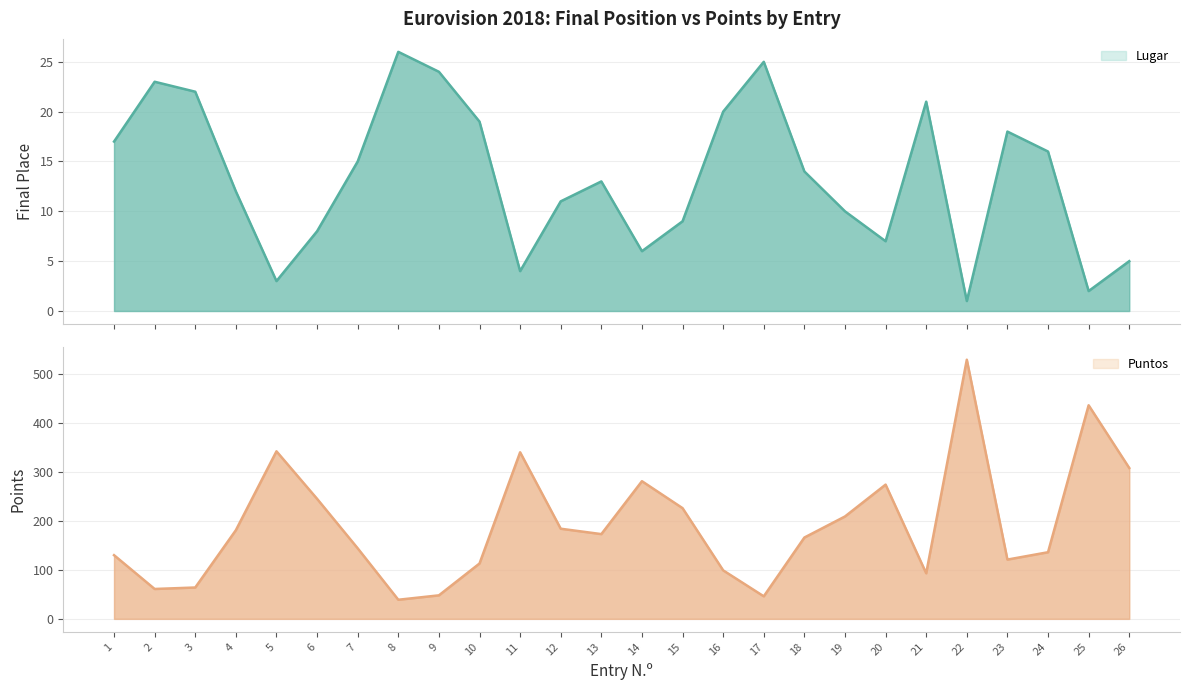

Reading left to right, list all the values displayed in this chart.

Lugar: 17	23	22	12	3	8	15	26	24	19	4	11	13	6	9	20	25	14	10	7	21	1	18	16	2	5
Puntos: 130	61	64	181	342	245	144	39	48	113	340	184	173	281	226	99	46	166	209	274	93	529	121	136	436	308